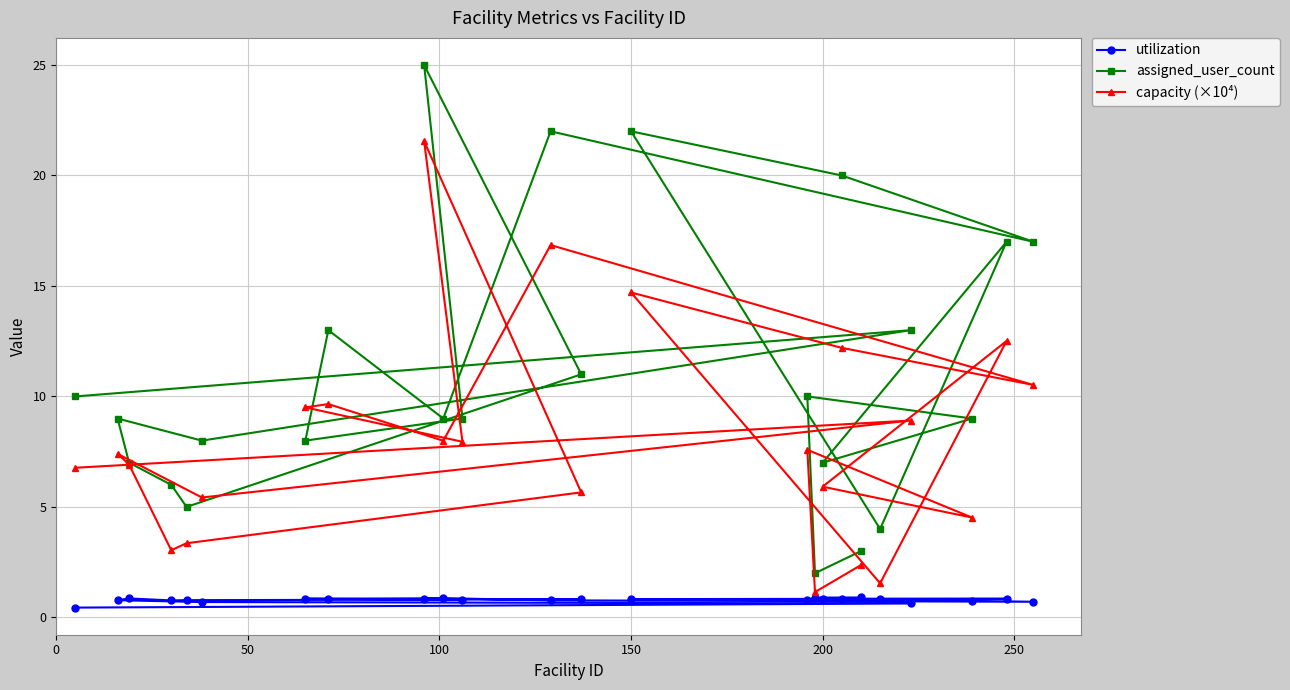

Which series has the widest spread of values?

assigned_user_count